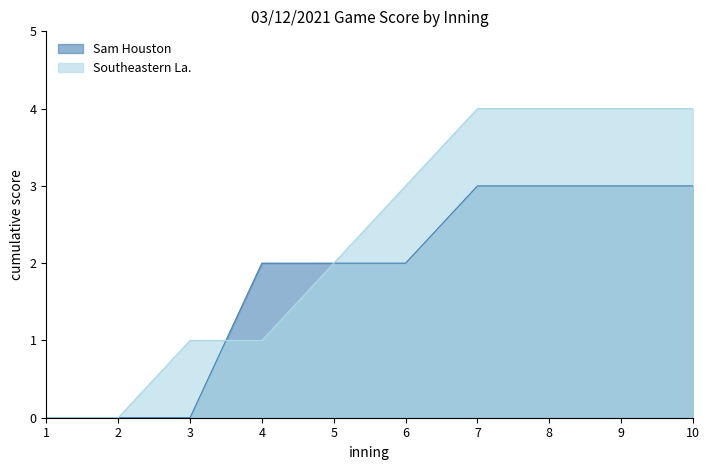

At 10, list the series in order from smallest to largest.

Sam Houston, Southeastern La.